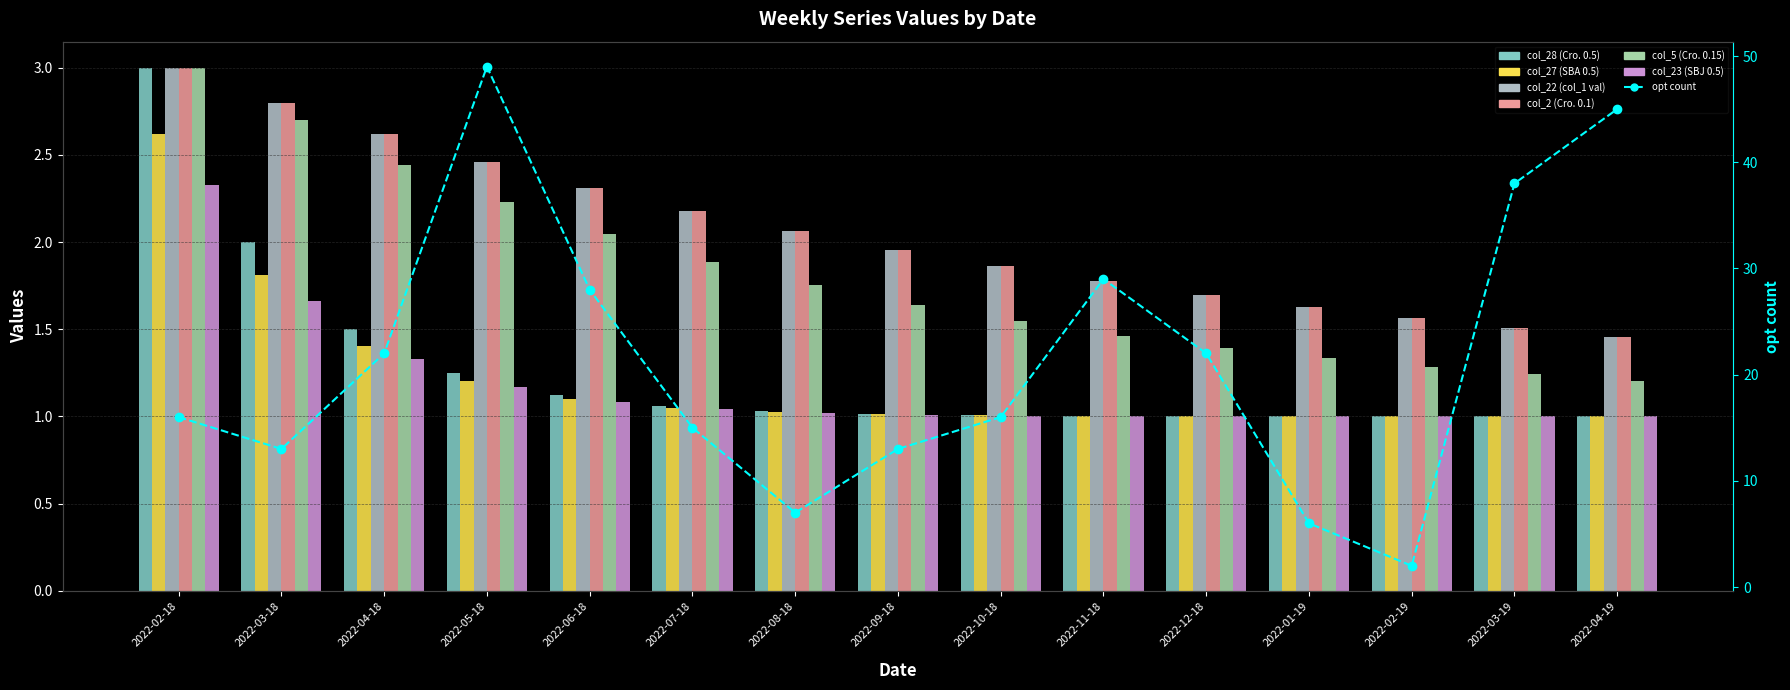

True or false: col_22 (col_1 val) has a value of 2.7 at 2022-12-18.

False